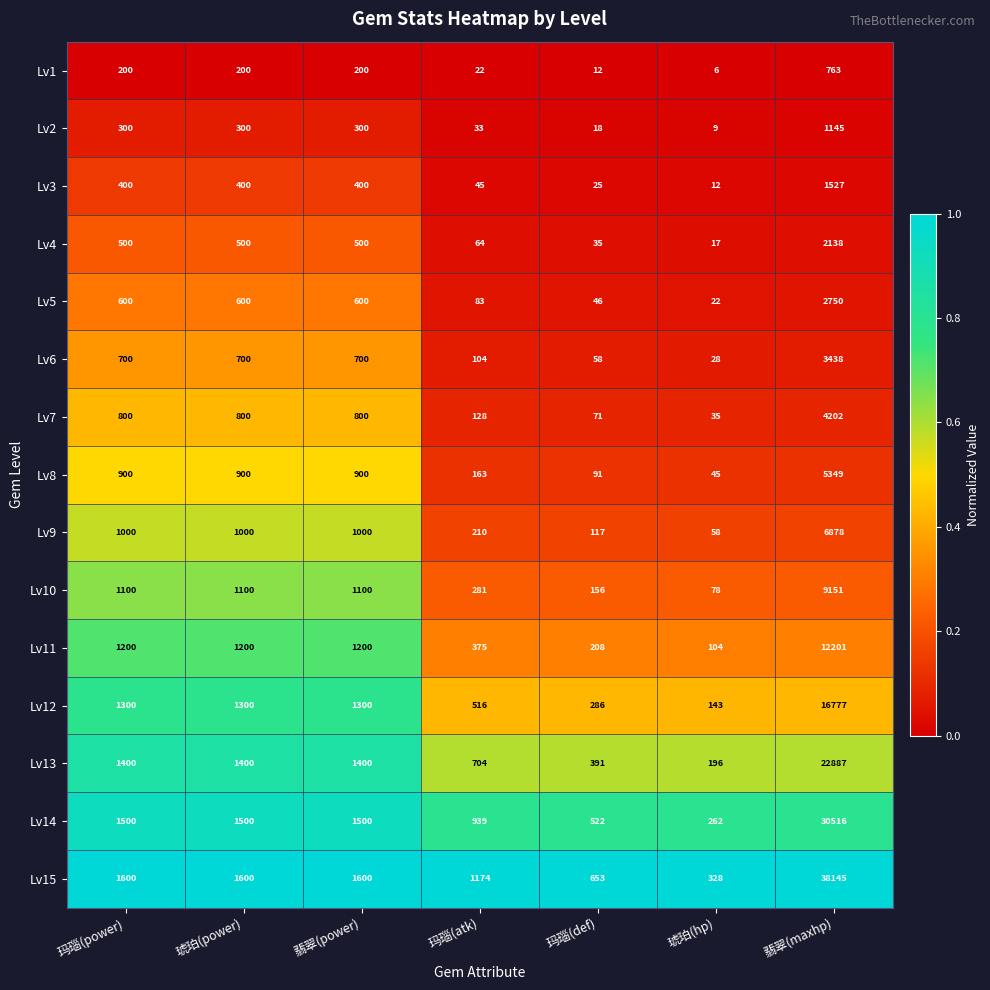

What value does the Lv3 series have at 琥珀(power), to the nearest 100?

400